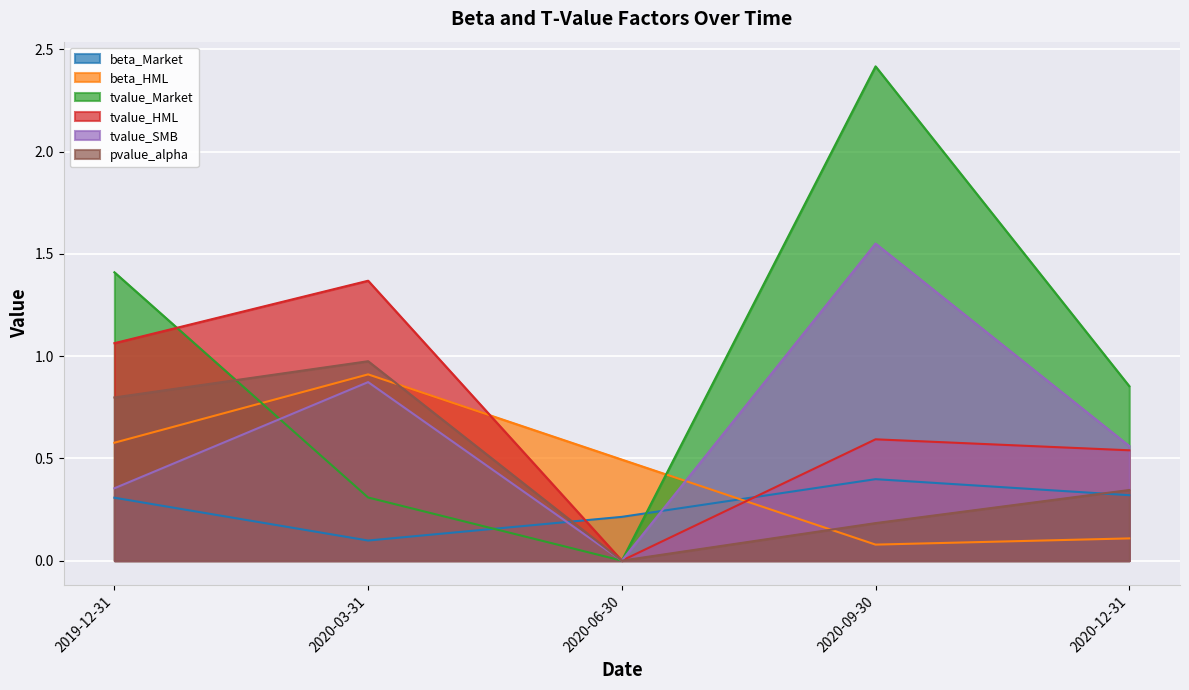

What is the difference between the pvalue_alpha values at 2020-03-31 and 2020-06-30?

1.0